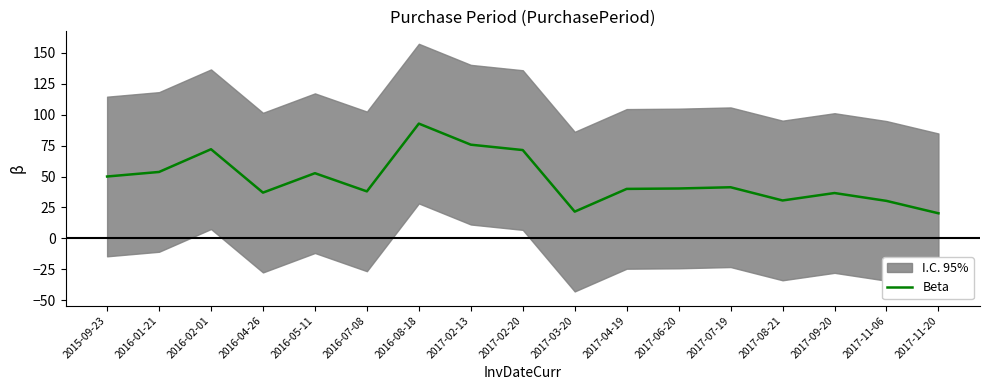

Reading right to left, transcribe all the data shown in this chart.

2017-11-20=20.3	2017-11-06=30.3	2017-09-20=36.7	2017-08-21=30.7	2017-07-19=41.3	2017-06-20=40.3	2017-04-19=40.0	2017-03-20=21.7	2017-02-20=71.3	2017-02-13=75.7	2016-08-18=92.7	2016-07-08=38.0	2016-05-11=52.7	2016-04-26=37.0	2016-02-01=72.0	2016-01-21=53.7	2015-09-23=50.0